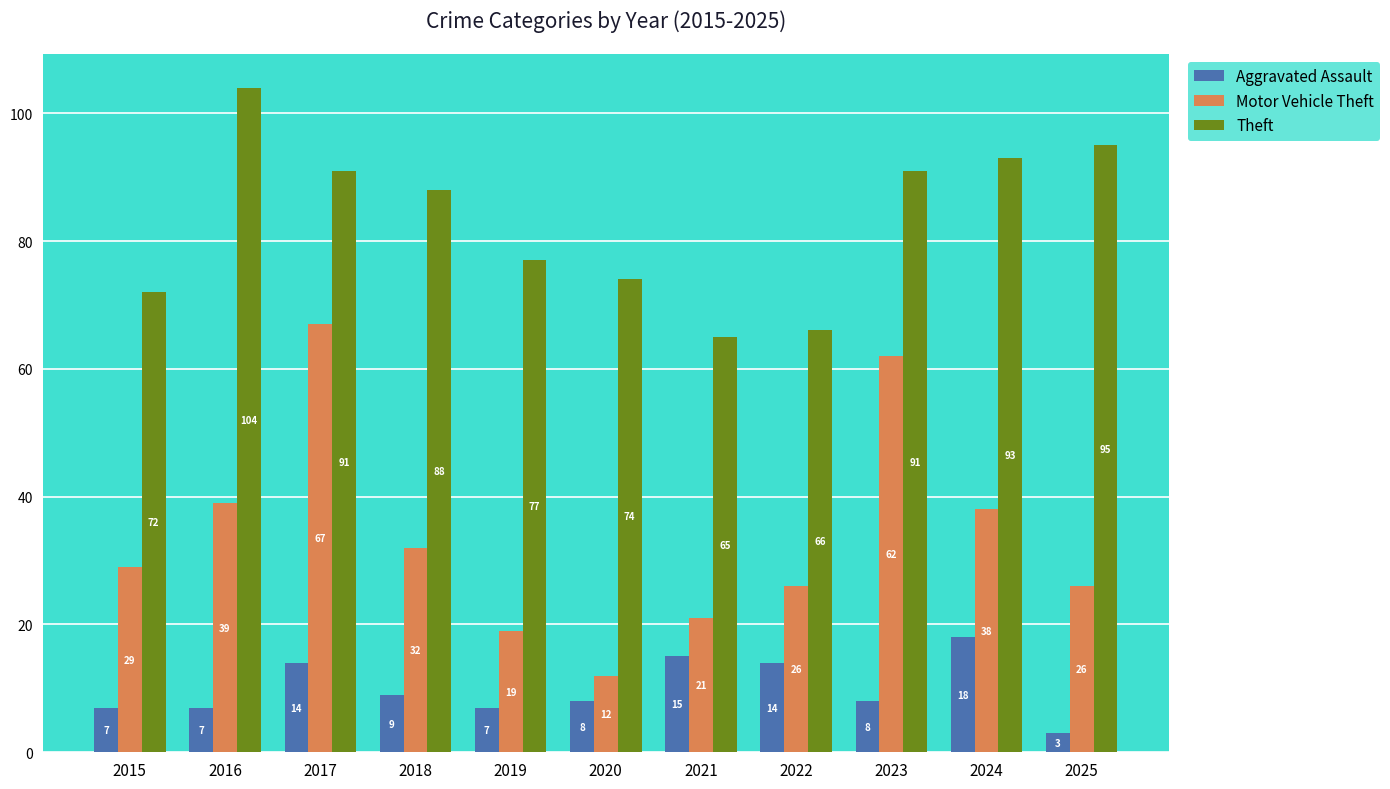

List the series in order of their overall mean, lowest first.

Aggravated Assault, Motor Vehicle Theft, Theft